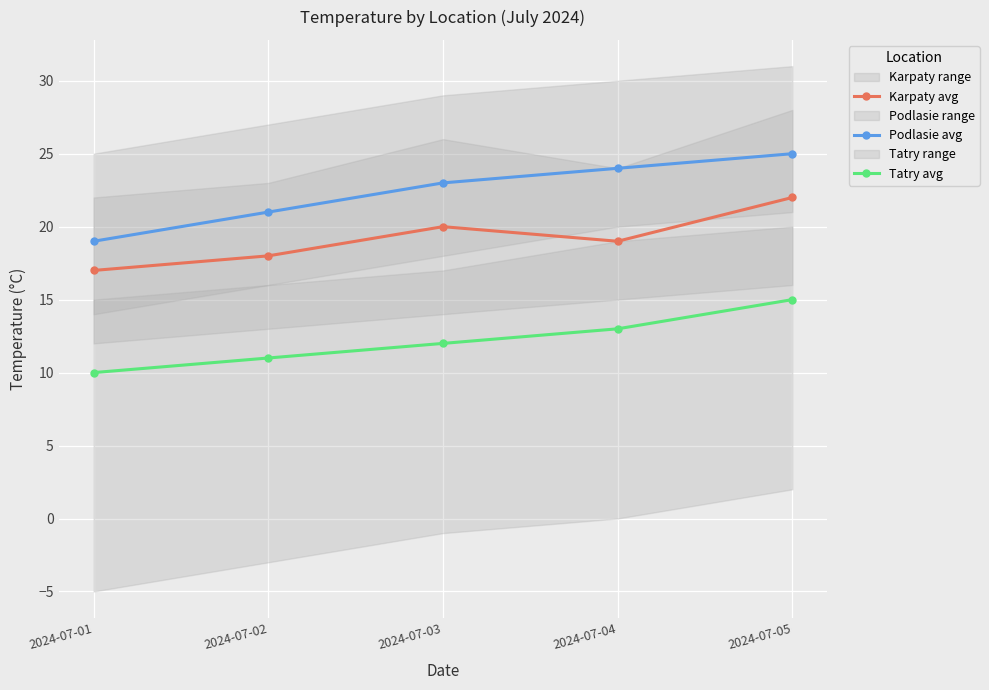

Between 2024-07-02 and 2024-07-03, which series saw the biggest shift?

Karpaty avg